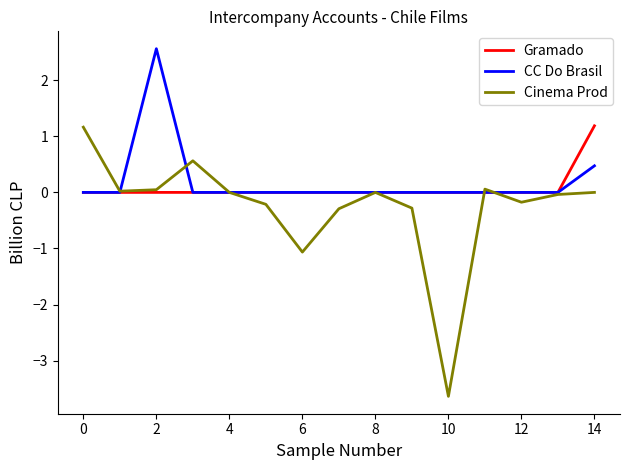

Count the number of categories in the chart.

15